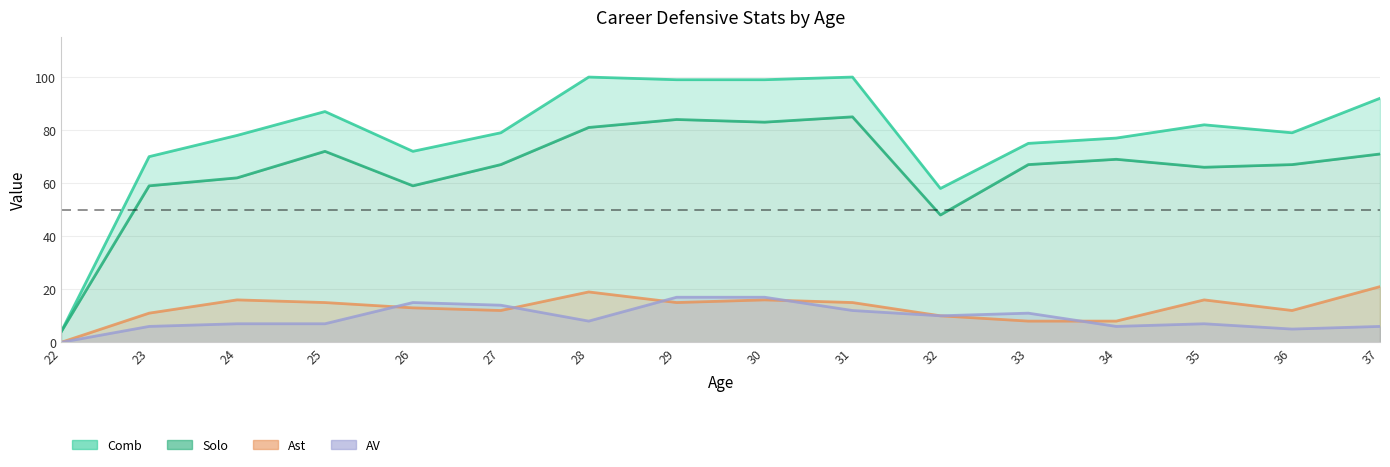

Reading left to right, what are all the values shown in this chart?

Comb: 22=4	23=70	24=78	25=87	26=72	27=79	28=100	29=99	30=99	31=100	32=58	33=75	34=77	35=82	36=79	37=92
Solo: 22=4	23=59	24=62	25=72	26=59	27=67	28=81	29=84	30=83	31=85	32=48	33=67	34=69	35=66	36=67	37=71
Ast: 22=0	23=11	24=16	25=15	26=13	27=12	28=19	29=15	30=16	31=15	32=10	33=8	34=8	35=16	36=12	37=21
AV: 22=0	23=6	24=7	25=7	26=15	27=14	28=8	29=17	30=17	31=12	32=10	33=11	34=6	35=7	36=5	37=6